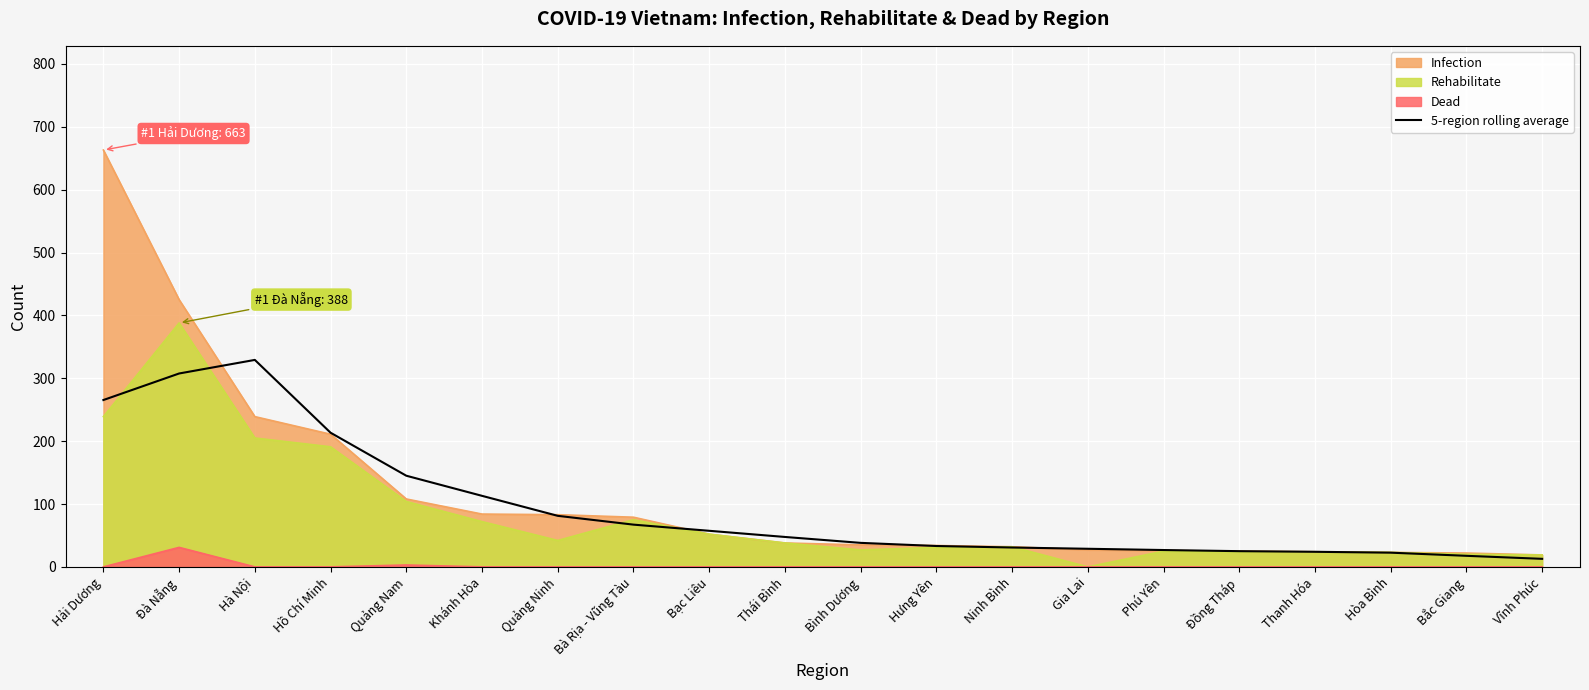

Reading left to right, transcribe all the data shown in this chart.

Hải Dương=265.4	Đà Nẵng=307.6	Hà Nội=329.2	Hồ Chí Minh=213.4	Quảng Nam=145.0	Khánh Hòa=113.0	Quảng Ninh=81.2	Bà Rịa - Vũng Tàu=67.2	Bạc Liêu=57.4	Thái Bình=47.6	Bình Dương=38.2	Hưng Yên=33.2	Ninh Bình=30.8	Gia Lai=28.8	Phú Yên=26.8	Đồng Tháp=25.0	Thanh Hóa=24.0	Hòa Bình=22.6	Bắc Giang=17.6	Vĩnh Phúc=12.8